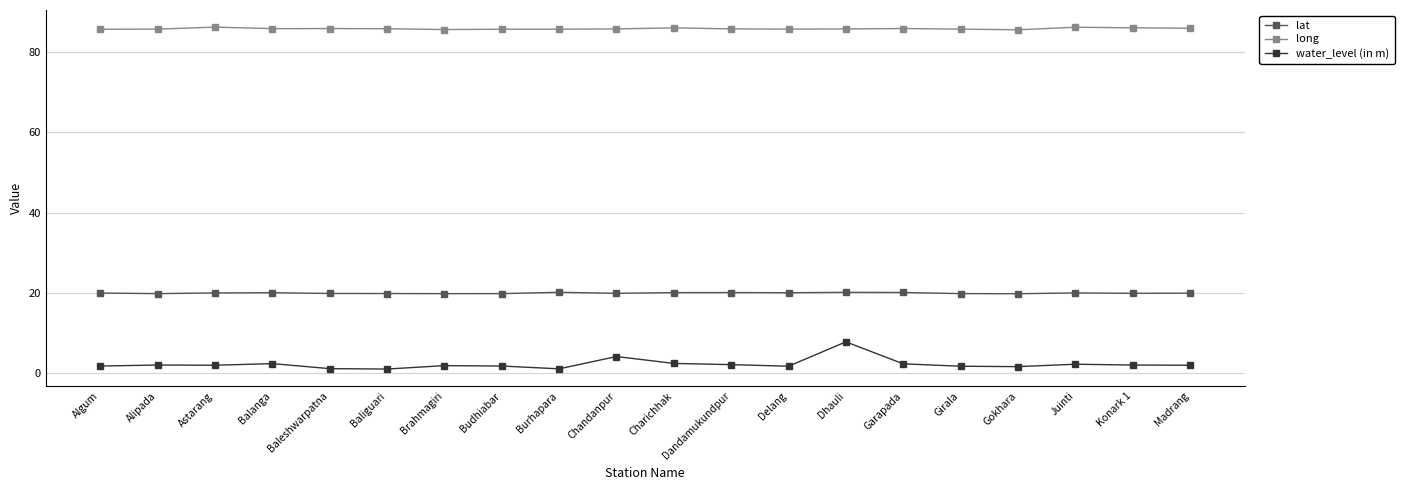

At how many categories does at least one series exceed 32?

20